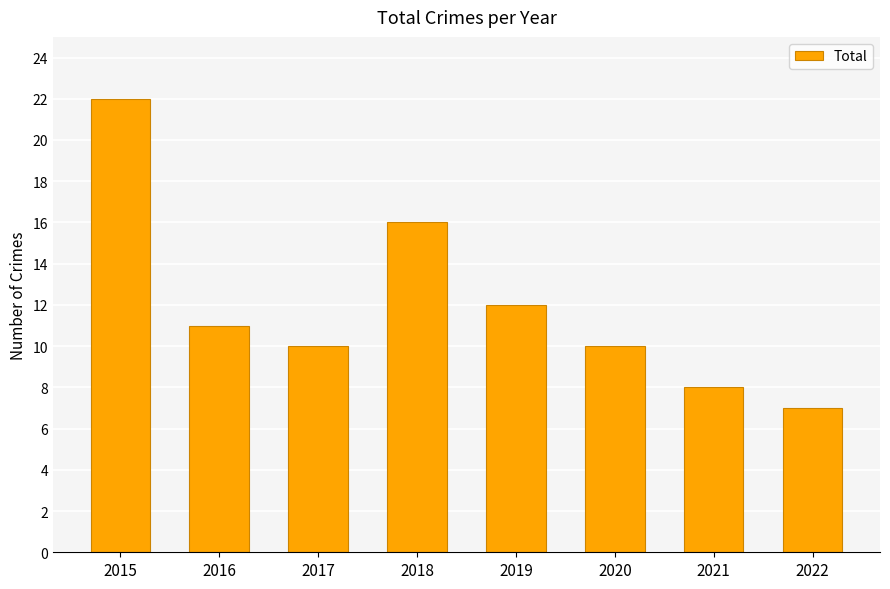

What is the difference between the maximum and minimum values?

15